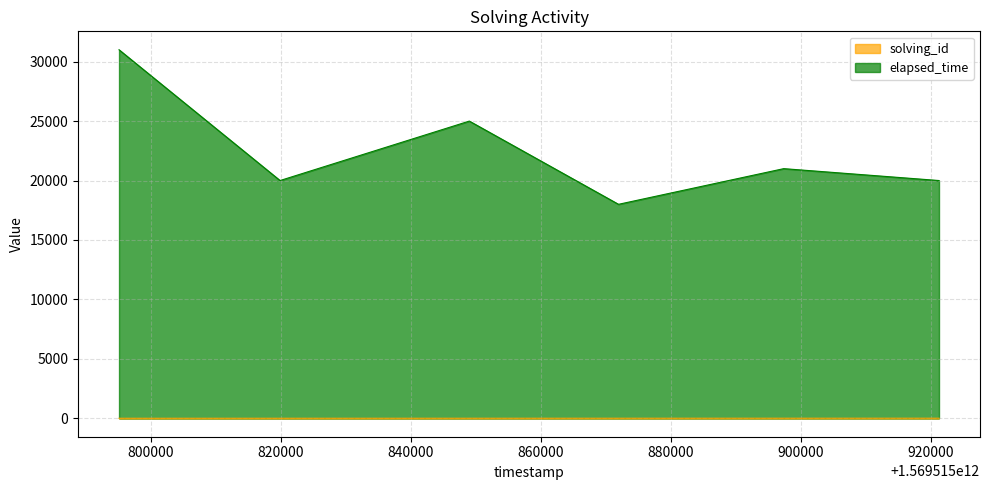

How many data points in solving_id are above 4?

2